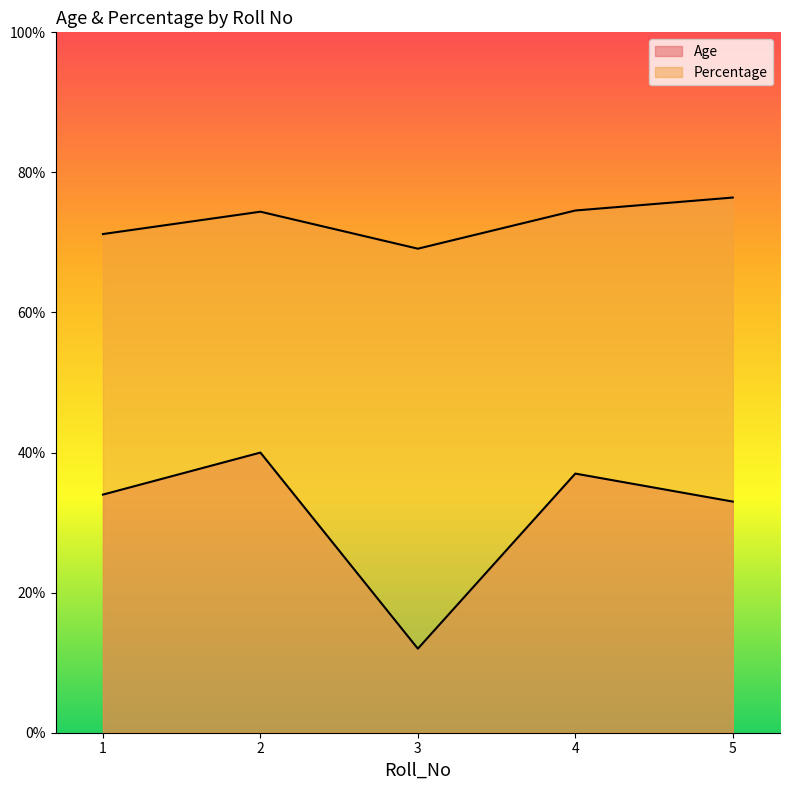

True or false: Percentage and Age cross at least once.

False